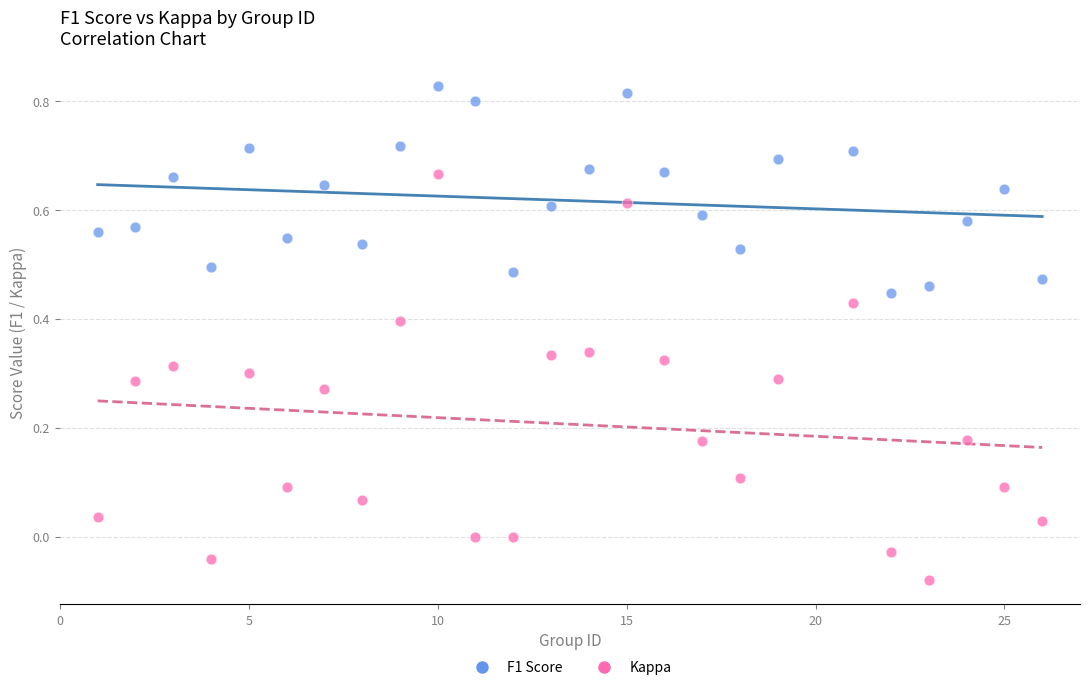

Which series reaches the minimum Y coordinate?

Kappa